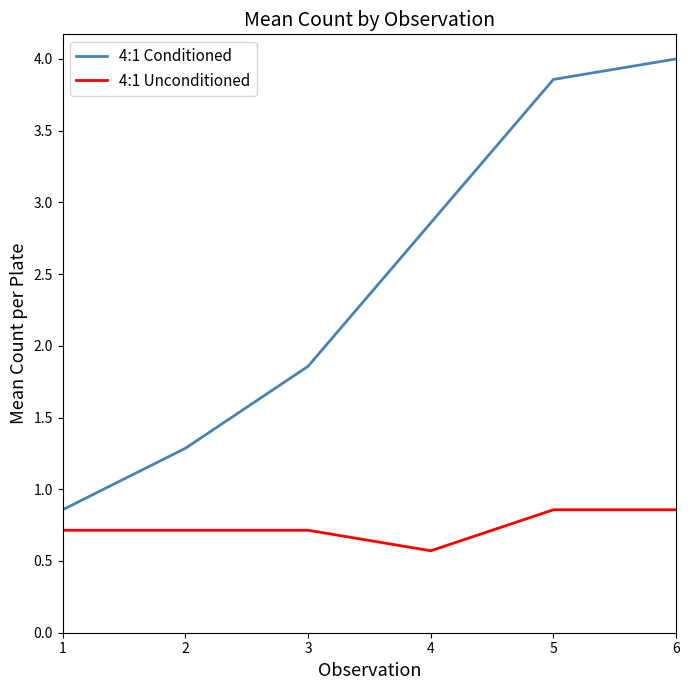

What are all the series names shown in the legend?

4:1 Conditioned, 4:1 Unconditioned